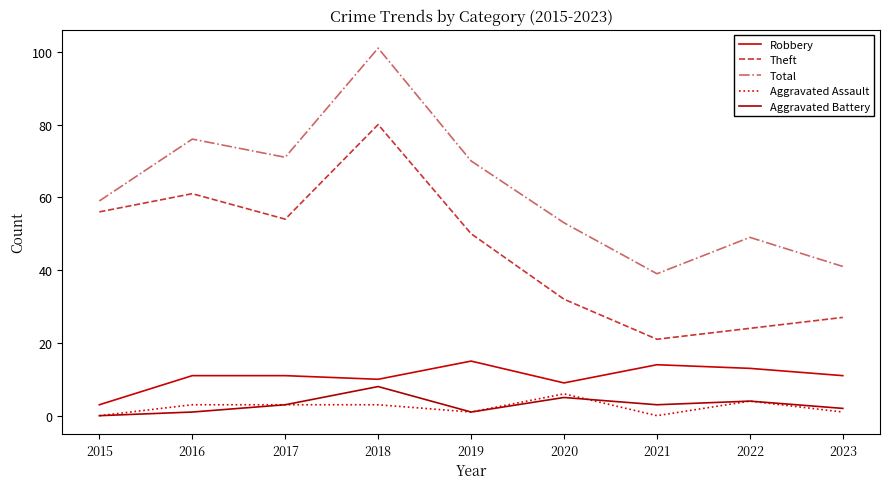

What is the maximum value shown in the chart?

101